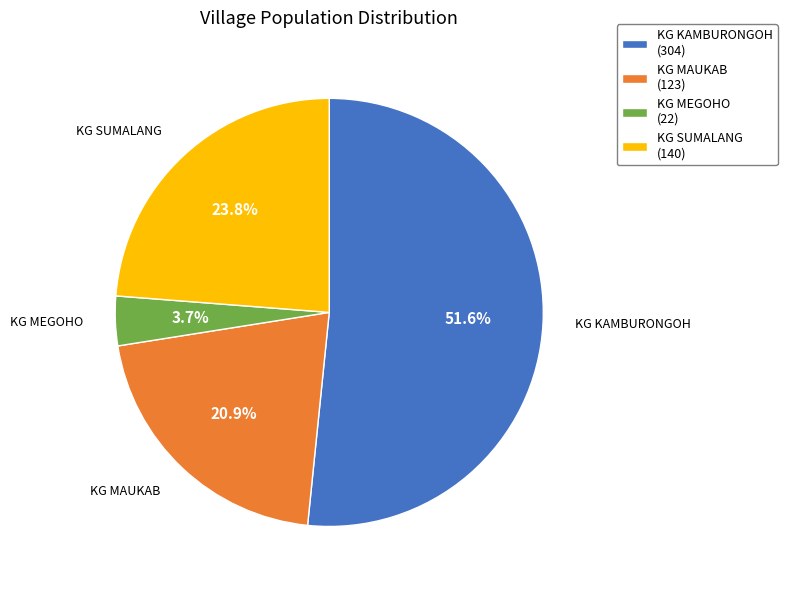

Rank the categories by value from highest to lowest.

KG KAMBURONGOH, KG SUMALANG, KG MAUKAB, KG MEGOHO